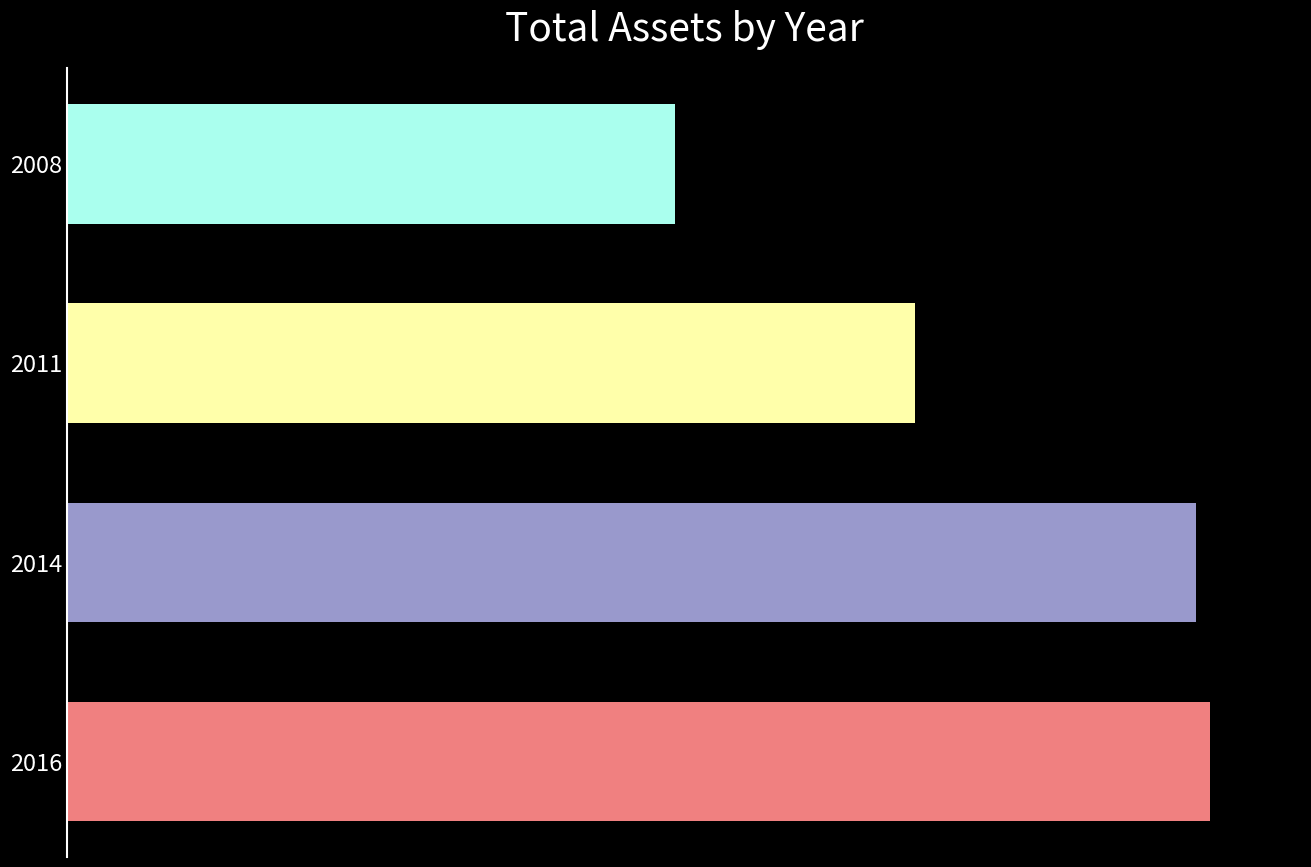

What is the minimum value shown in the chart?

9925